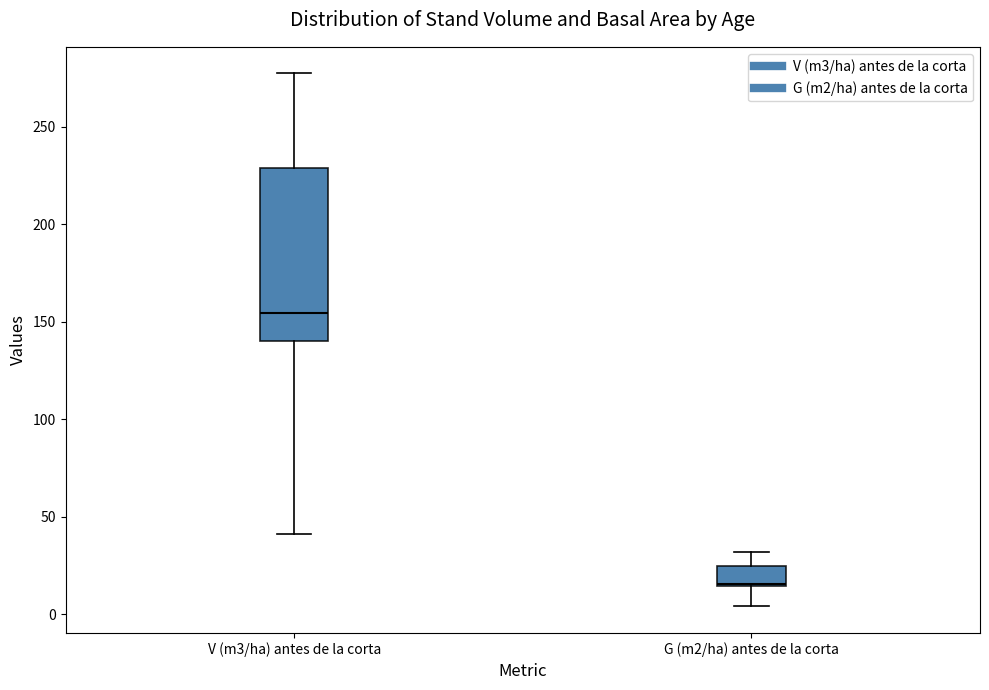

Which box is the tallest, from its lower edge to its upper edge?

V (m3/ha) antes de la corta